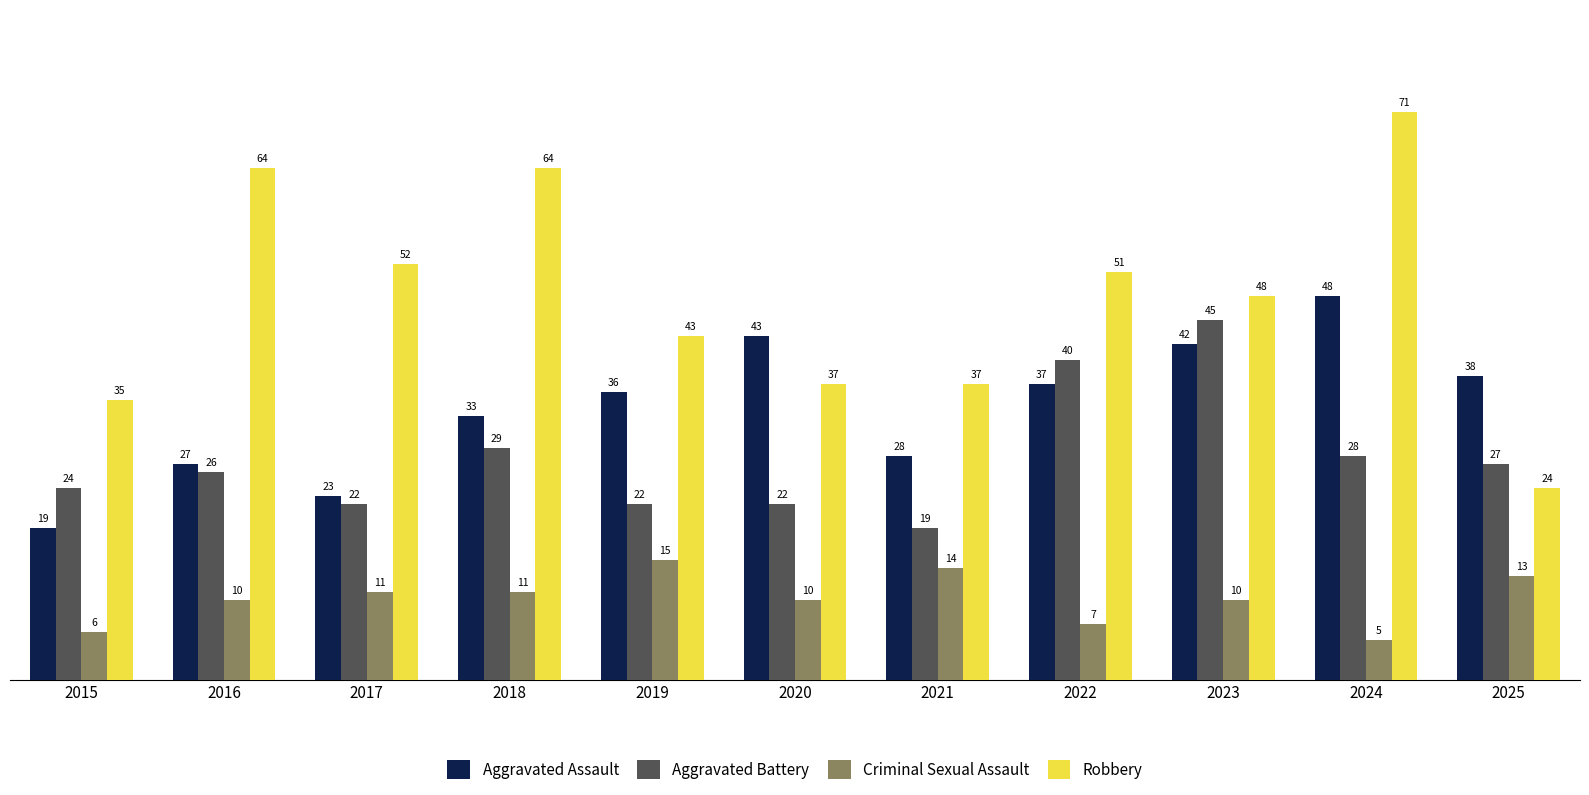

The Aggravated Battery series shows 18 at 2018. True or false?

False